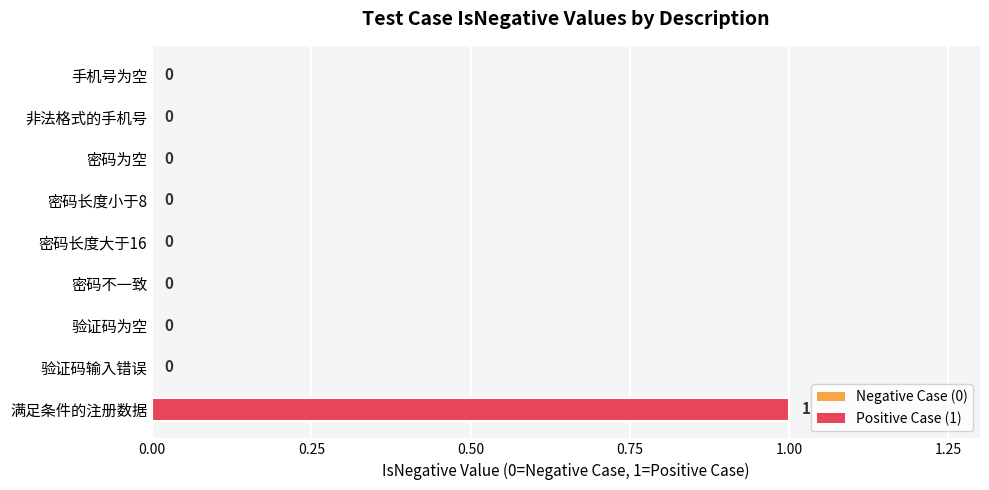

How many values are between 0 and 1?

9